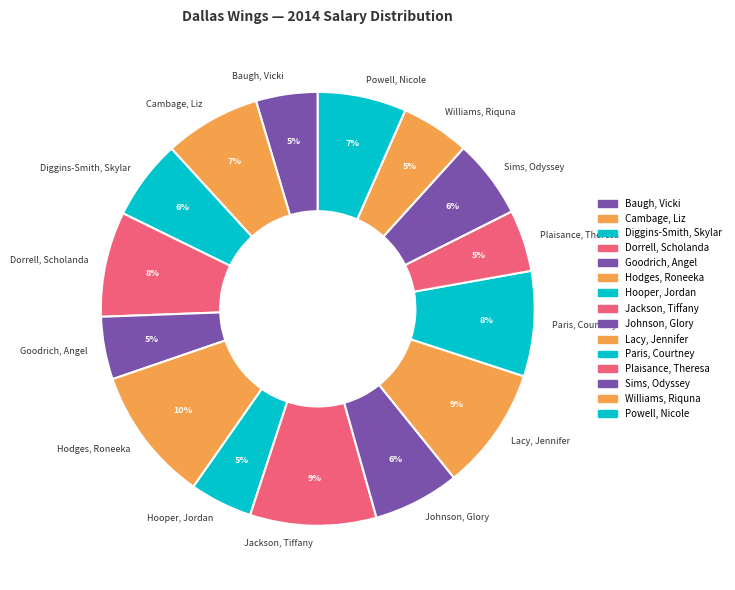

Count the number of slices in the pie.

15